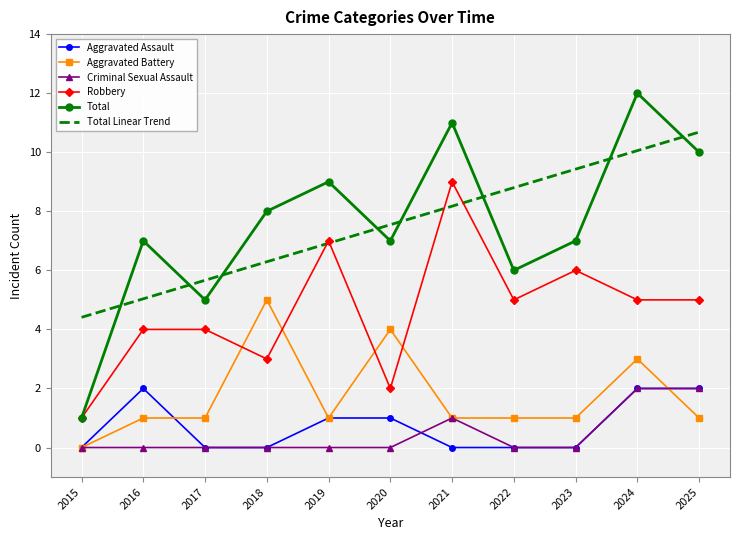

Count the Robbery values in the range 3 to 6.

7